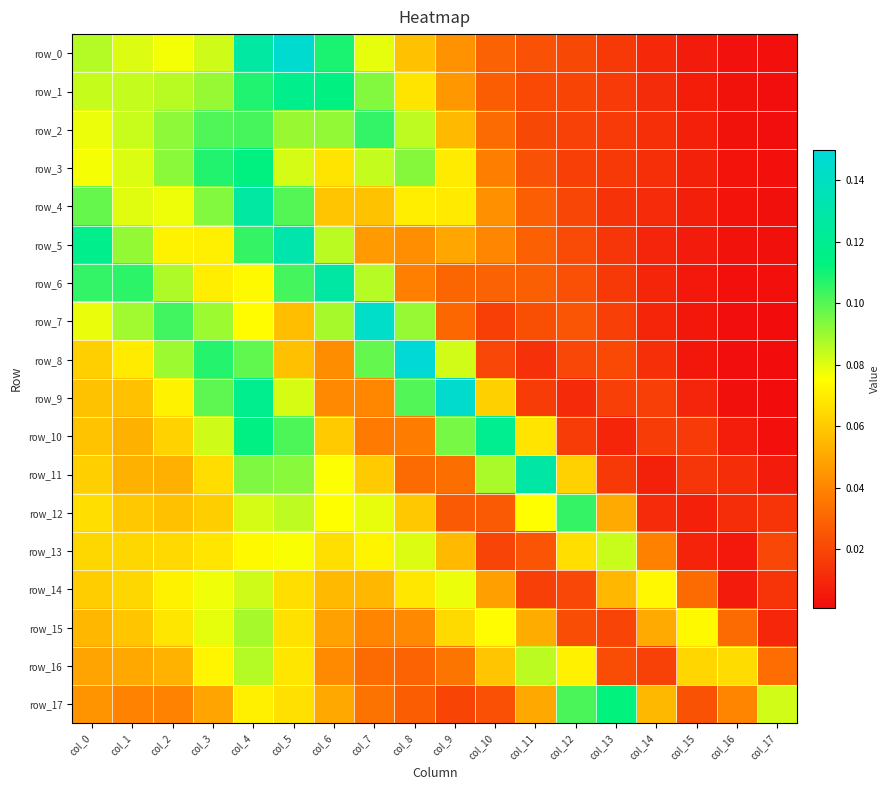

Is the value of row_2 at col_13 greater than the value of row_14 at col_4?

No